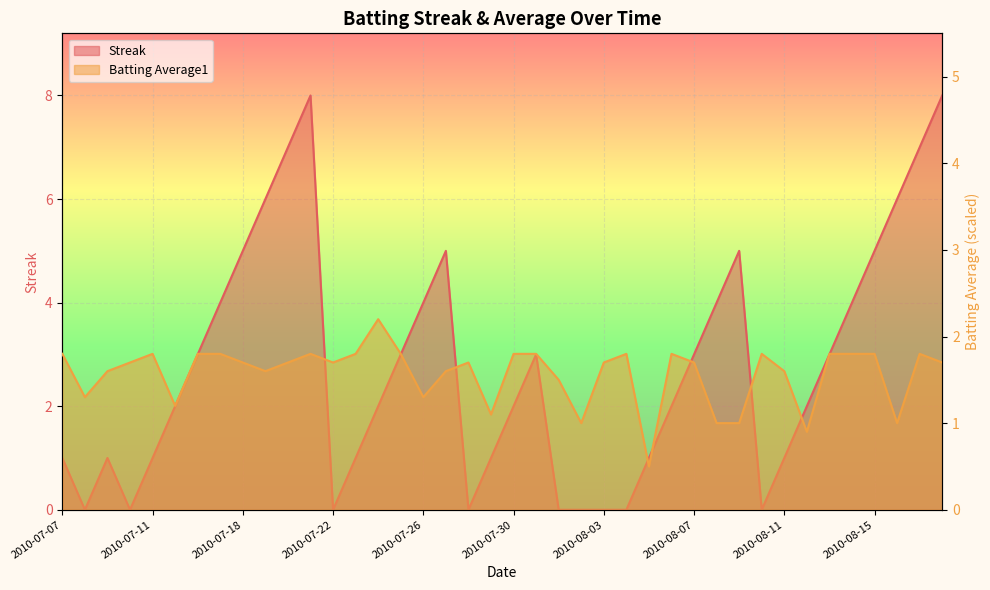

Where does the Batting Average1 series first go above 1?

2010-07-07